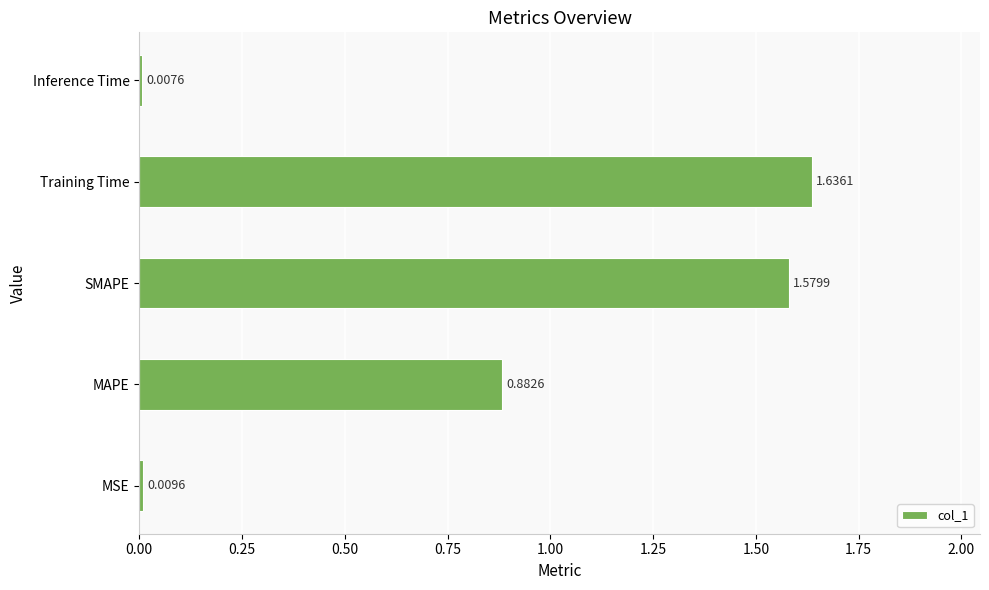

What is the change in value from MAPE to Training Time?

+0.8